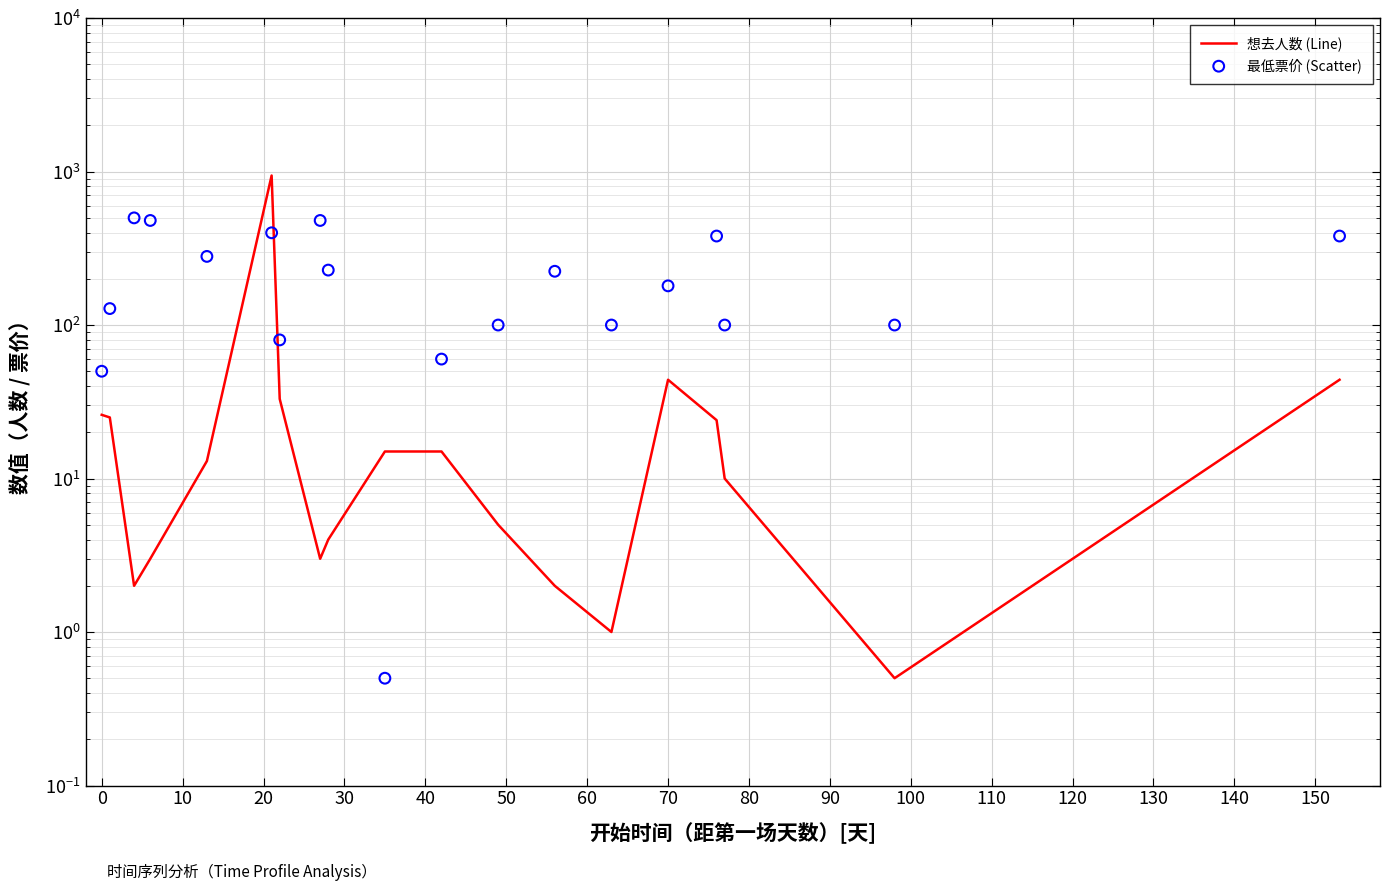

Which series has the largest total across all categories?

最低票价 (Scatter)